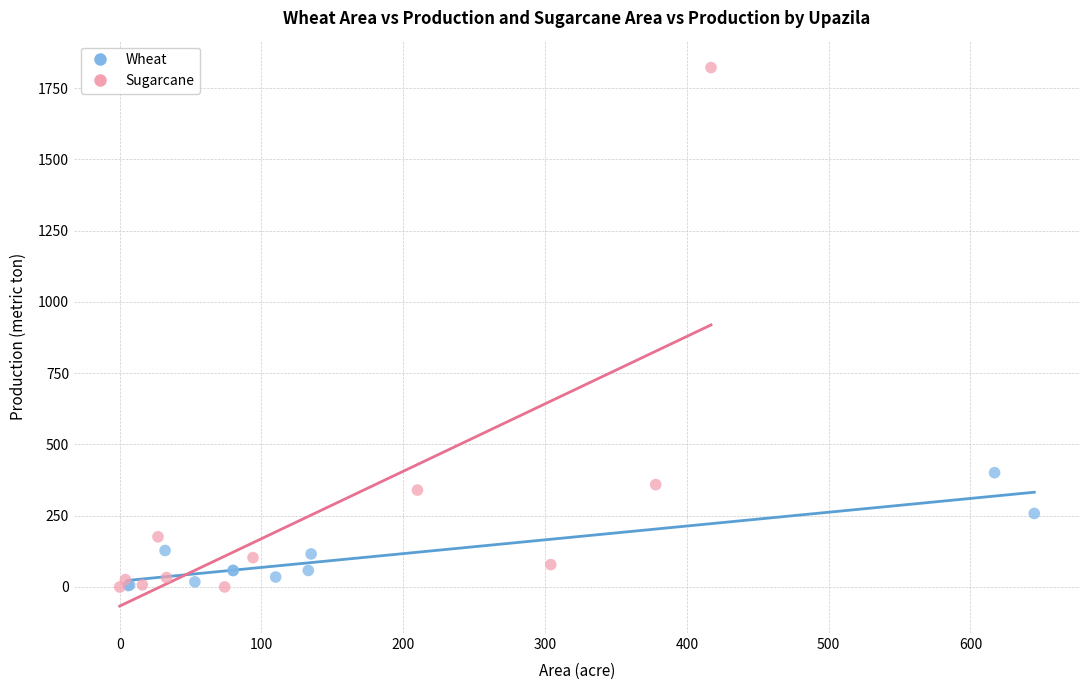

Which series contains the highest Y value?

Sugarcane